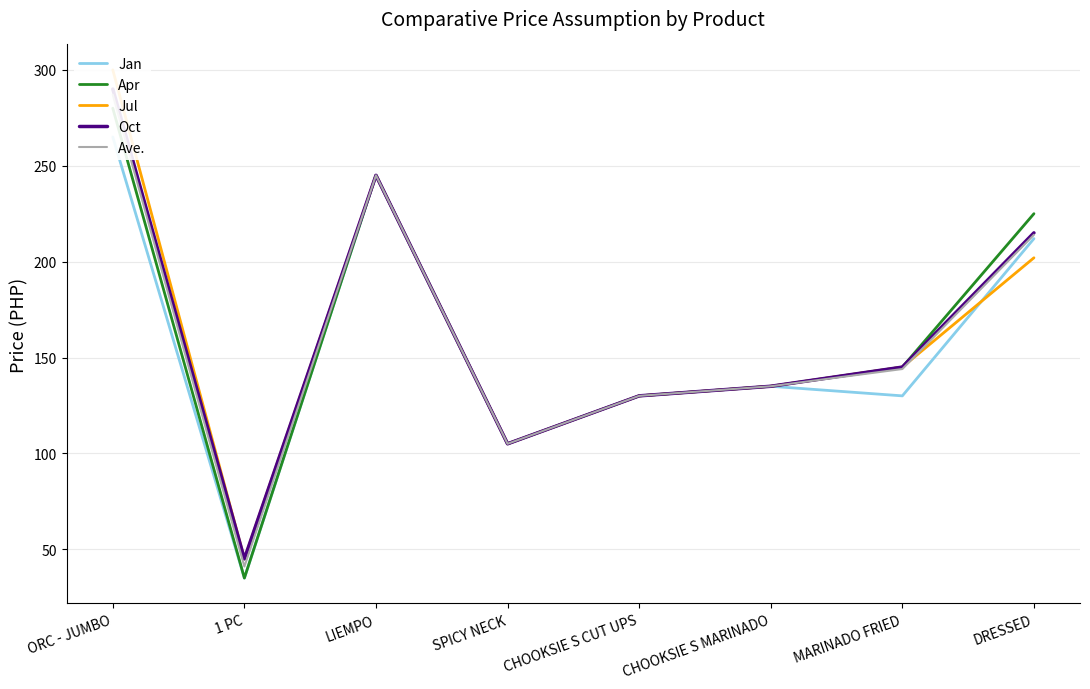

True or false: Oct has a value of 105 at SPICY NECK.

True